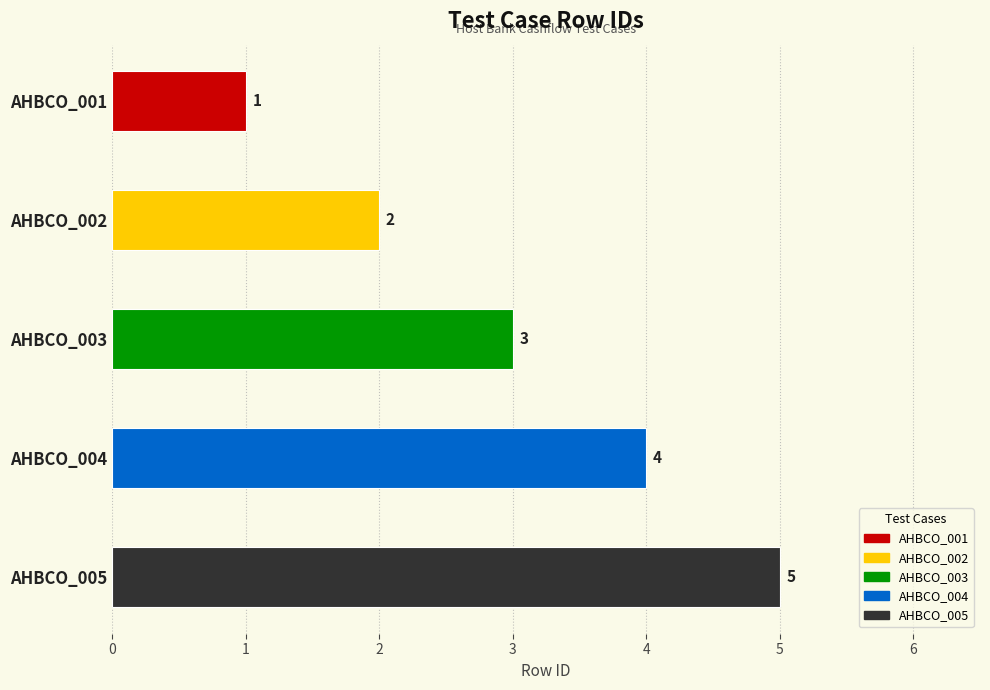

Reading left to right, what are all the values shown in this chart?

1	2	3	4	5